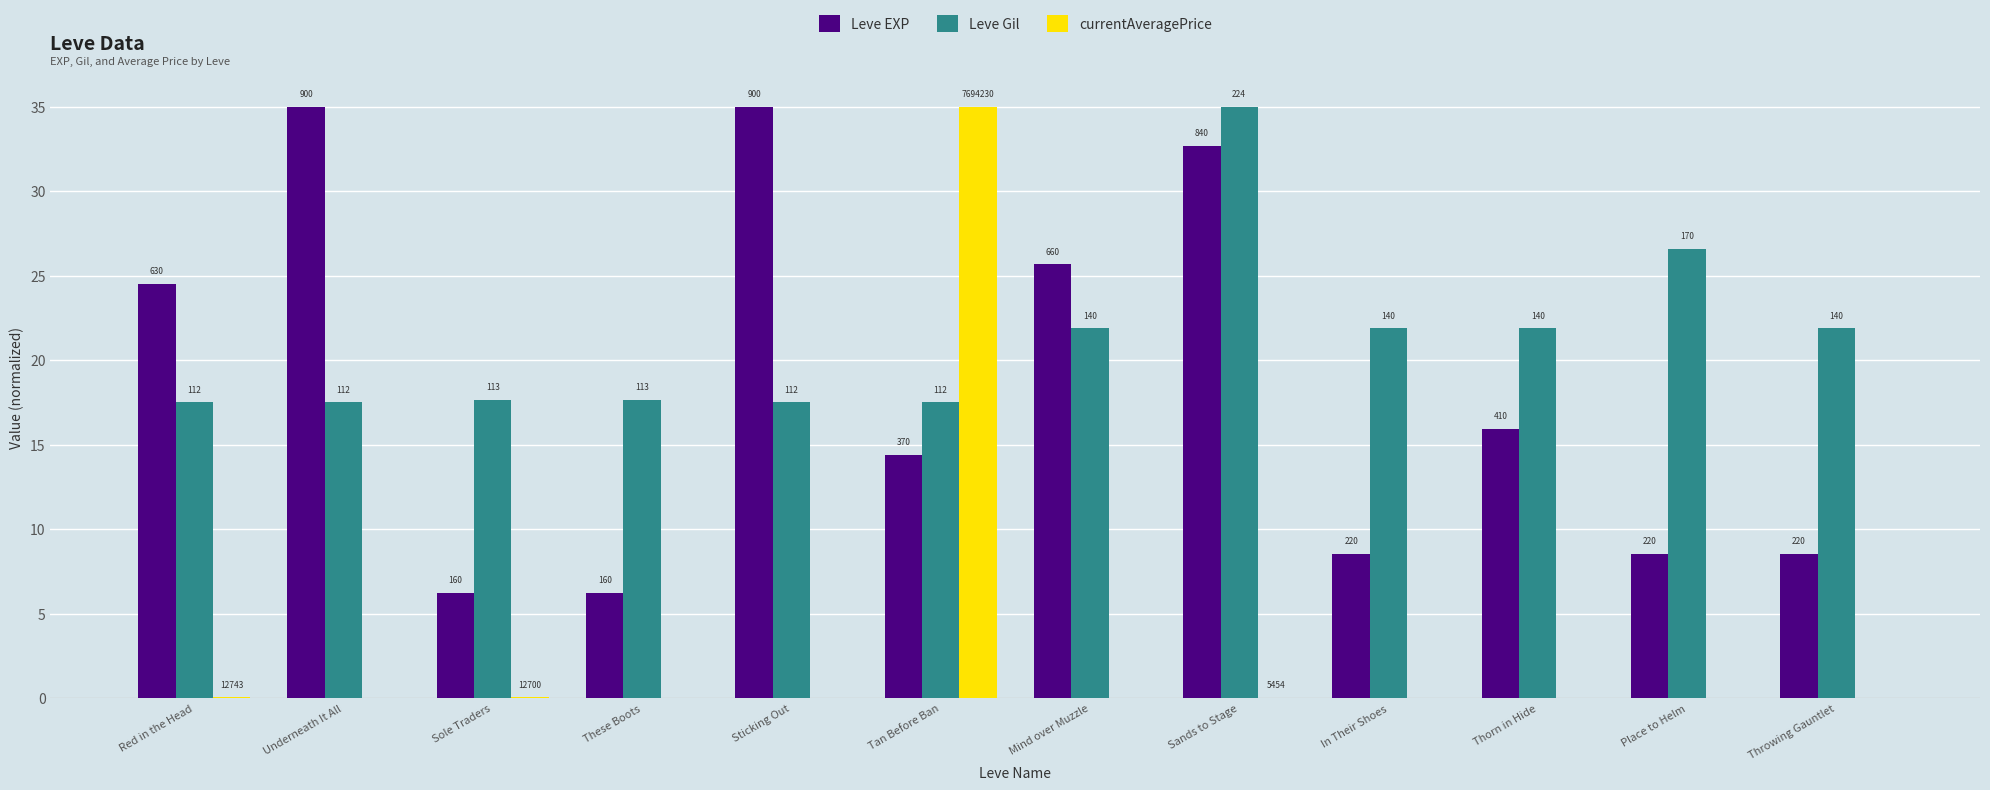

Are the bars horizontal?

No